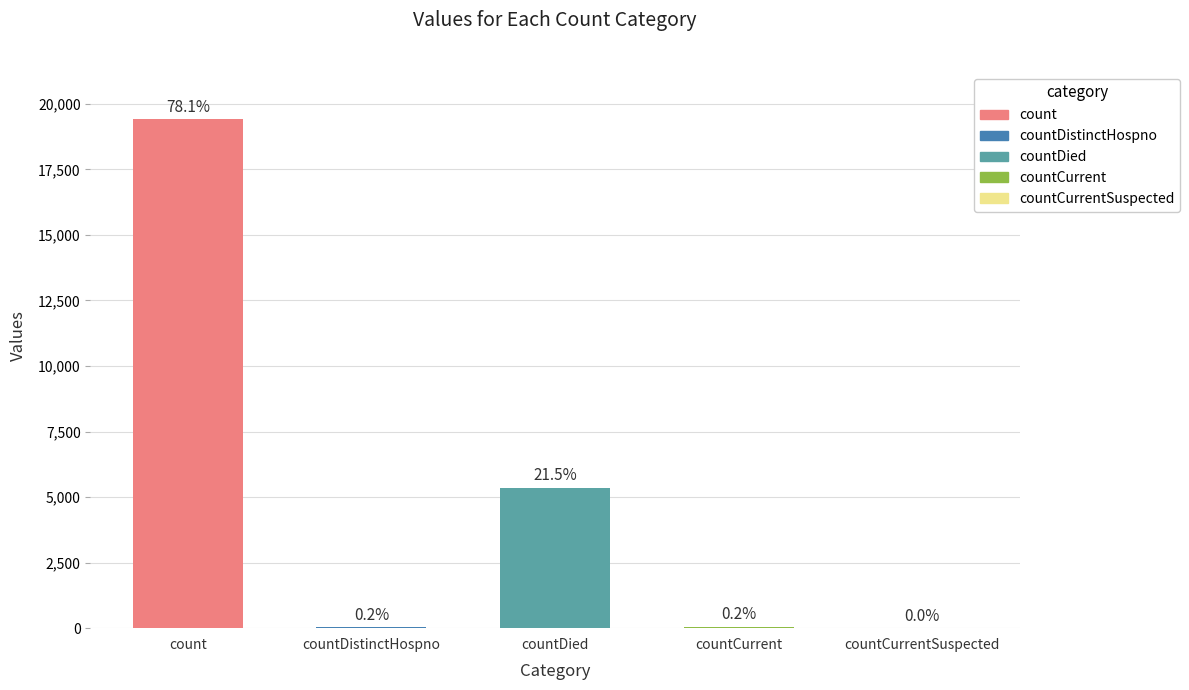

Reading left to right, list all the values displayed in this chart.

count=19420	countDistinctHospno=38	countDied=5357	countCurrent=60	countCurrentSuspected=0